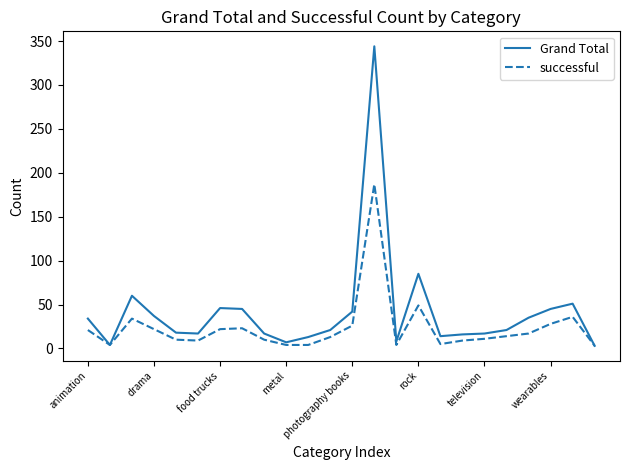

Which series has the largest total across all categories?

Grand Total